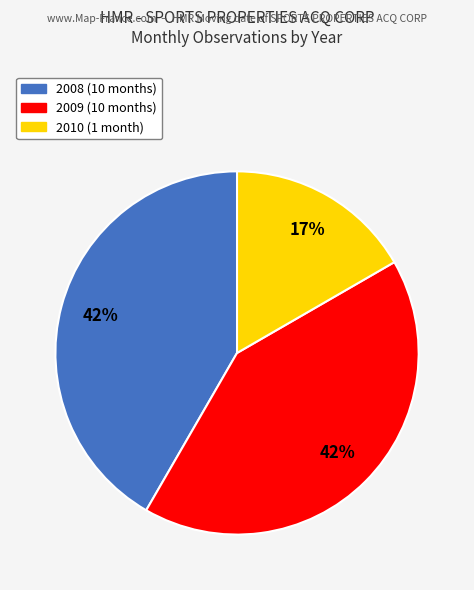

What percentage is the 2009 slice, to the nearest percent?

42%